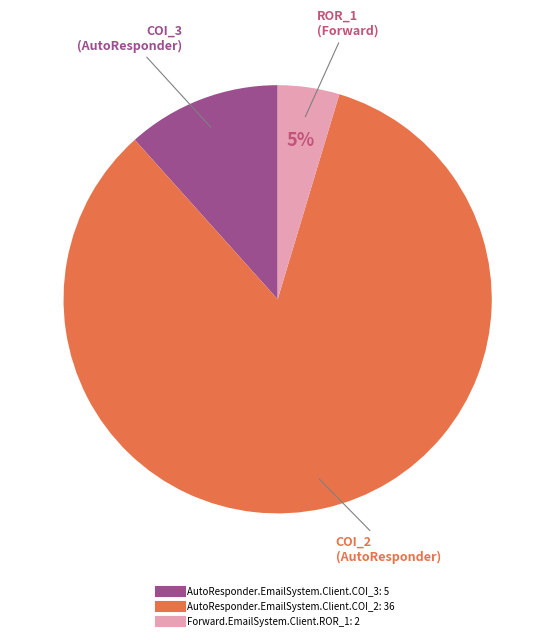

Which has a higher value, AutoResponder.EmailSystem.Client.COI_2 or AutoResponder.EmailSystem.Client.COI_3?

AutoResponder.EmailSystem.Client.COI_2